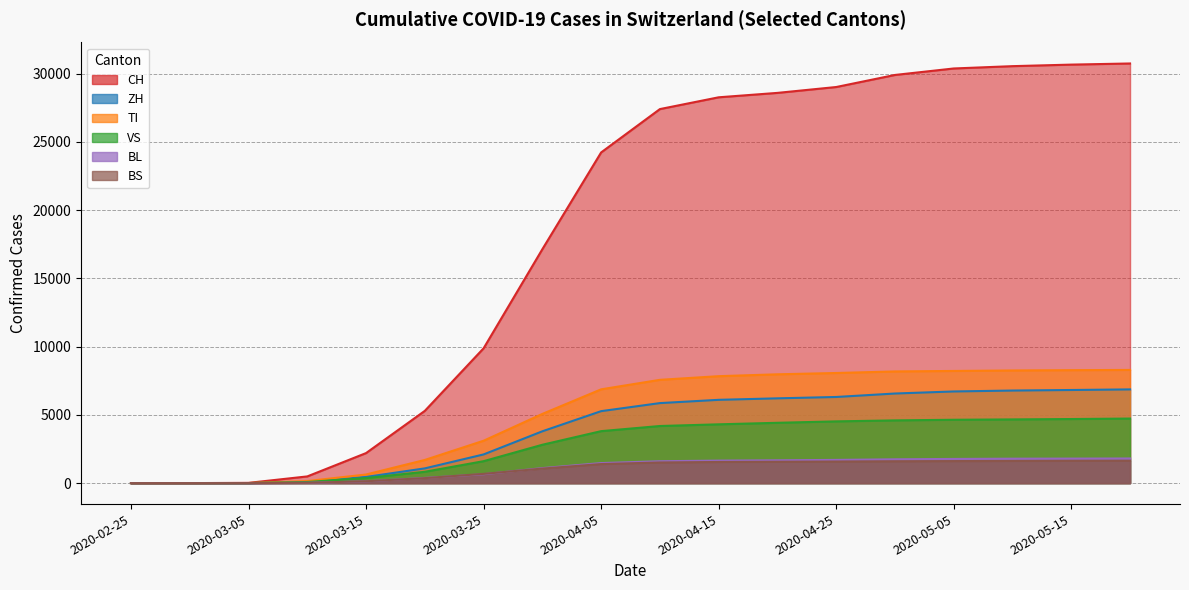

What is the sum of all CH values?

324775